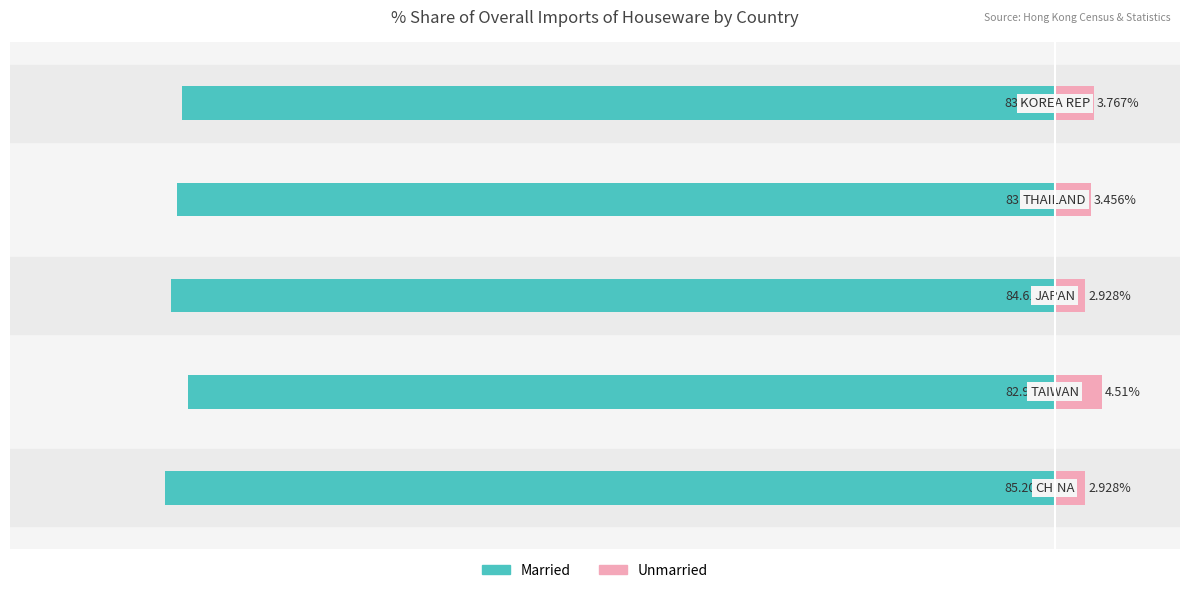

Reading left to right, extract all data points from this chart.

Married: −100=-85.2	−80=-83.0	−60=-84.6	−40=-84.0	−20=-83.5
Unmarried: −100=2.9	−80=4.5	−60=2.9	−40=3.5	−20=3.8